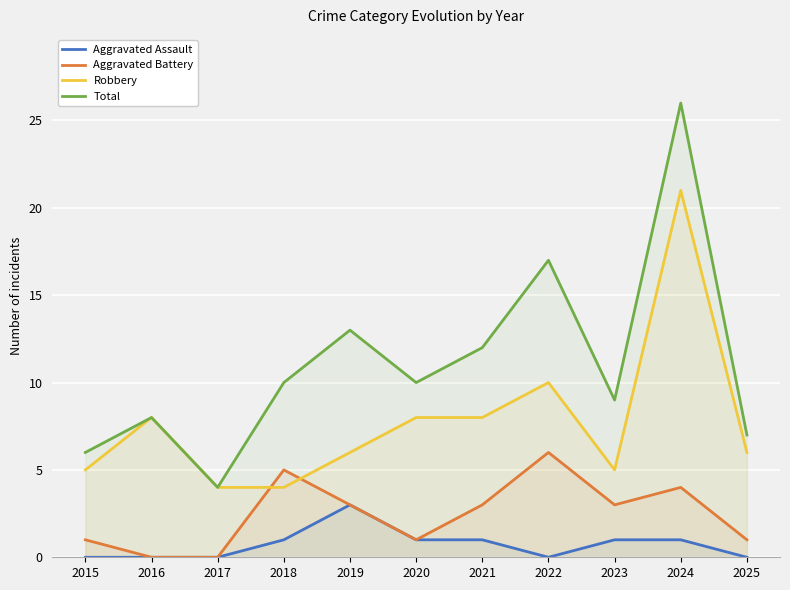

Rank the categories by Aggravated Battery value from lowest to highest.

2016, 2017, 2015, 2020, 2025, 2019, 2021, 2023, 2024, 2018, 2022